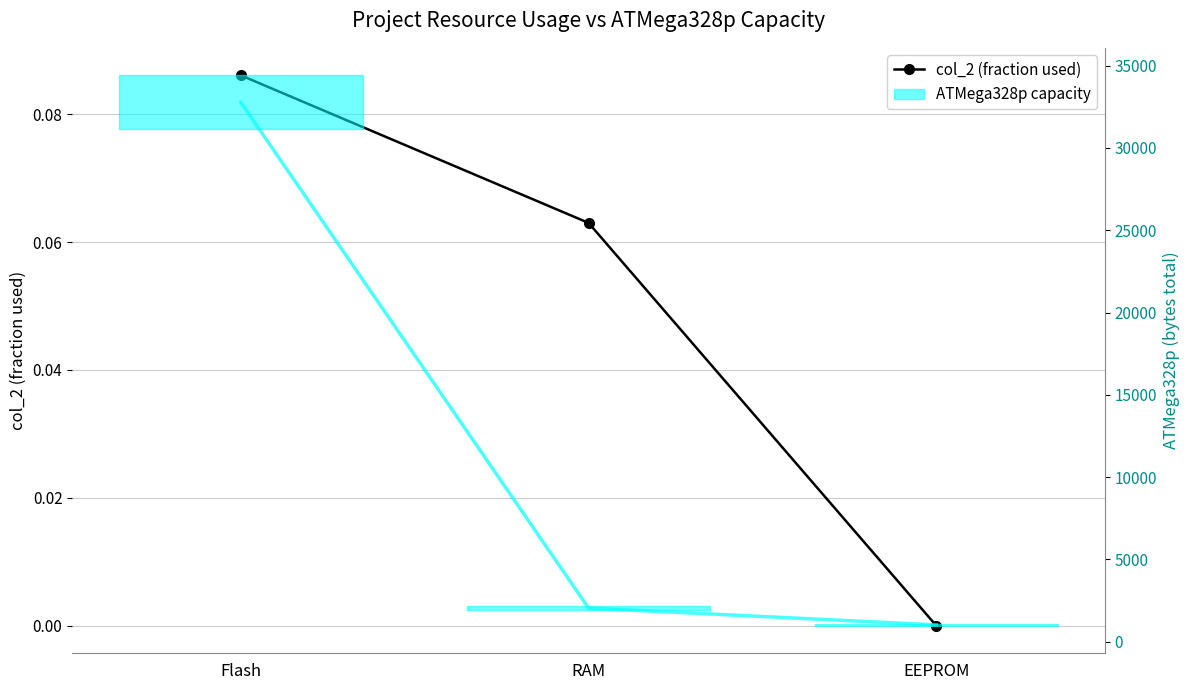

What position from the right is EEPROM?

1